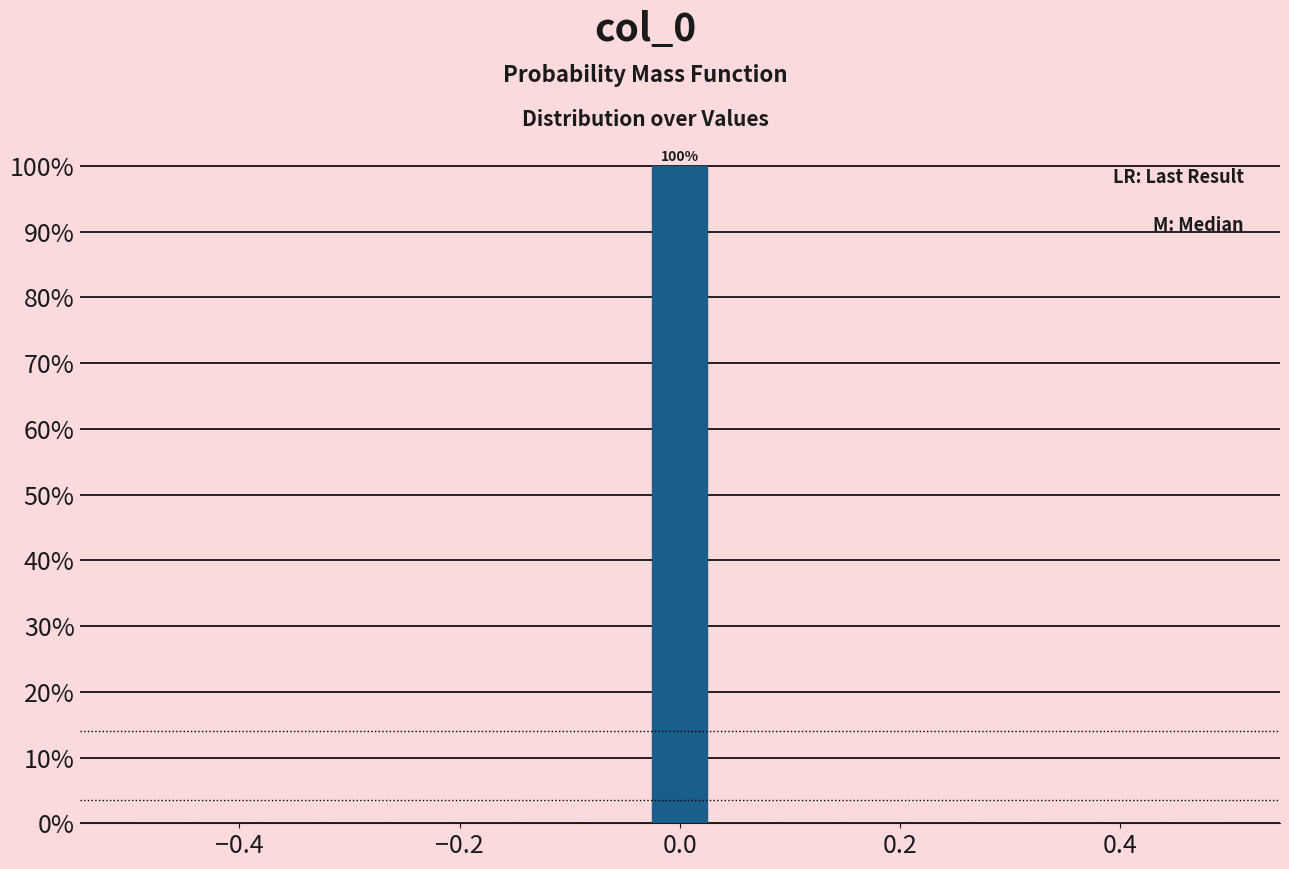

Around what value on the x-axis is the tallest bar? Give the approximate position of its centre, as read against the axis.

0.00